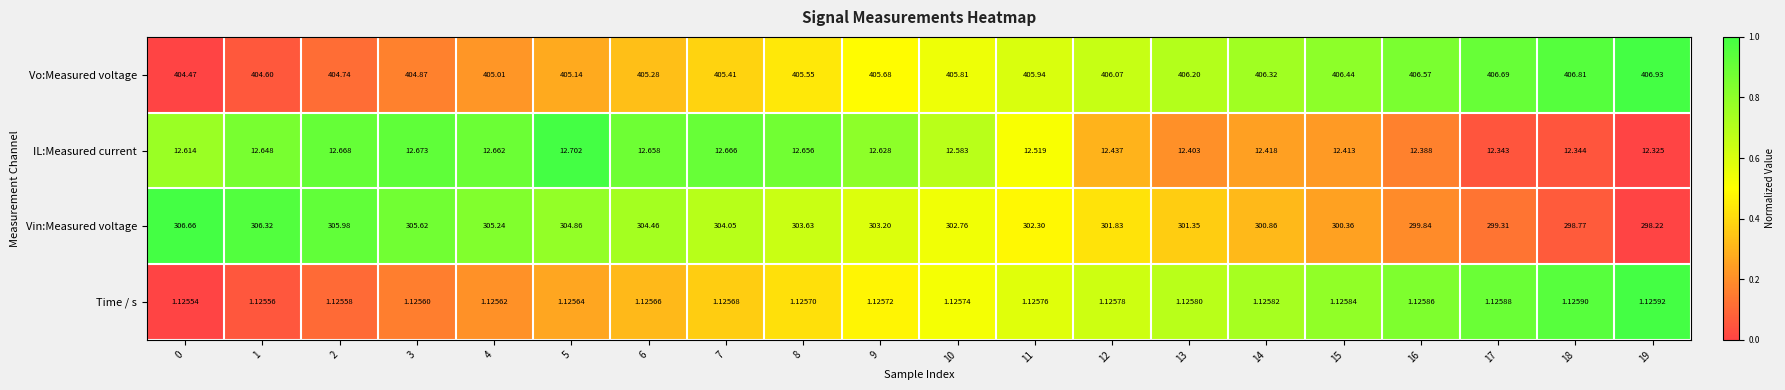

Which series has the widest spread of values?

Vin:Measured voltage